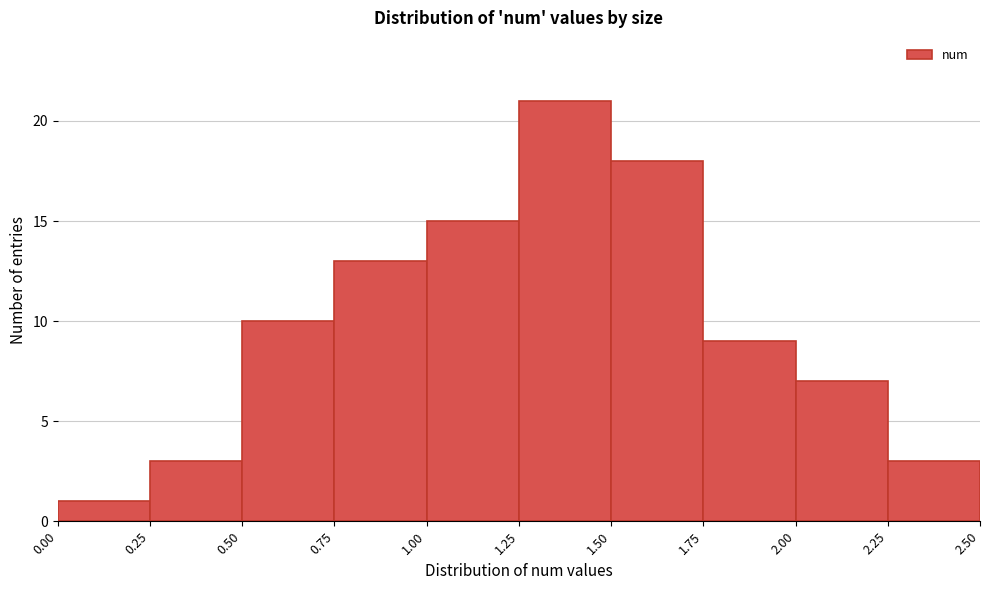

Reading left to right, transcribe this chart: for each bar, give the range it covers on the x-axis and its height. The values are not printed on the chart, so give them approximately, as read against the axis.

0.00 to 0.25: 1
0.25 to 0.50: 3
0.50 to 0.75: 10
0.75 to 1.00: 13
1.00 to 1.25: 15
1.25 to 1.50: 21
1.50 to 1.75: 18
1.75 to 2.00: 9
2.00 to 2.25: 7
2.25 to 2.50: 3